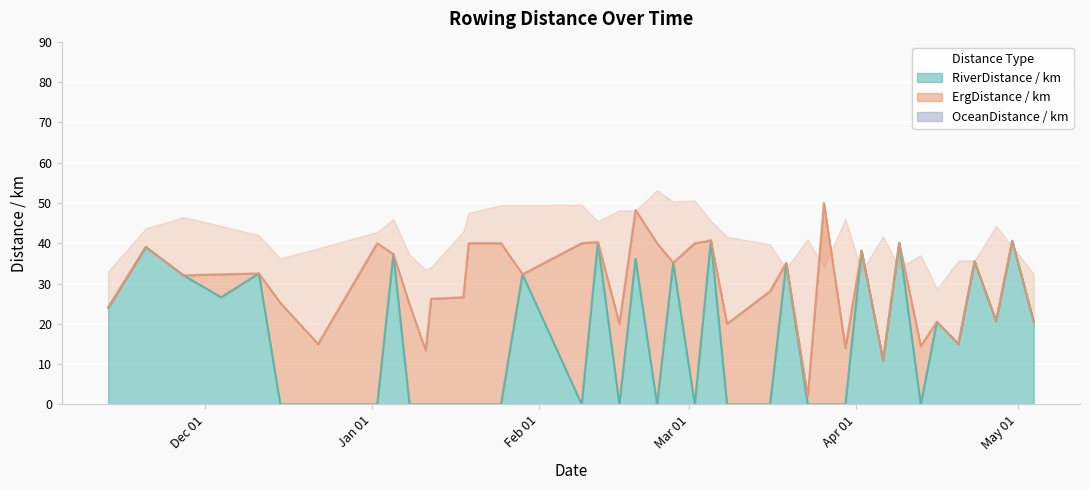

What is the label of the 36th point from the right?

2022-12-11